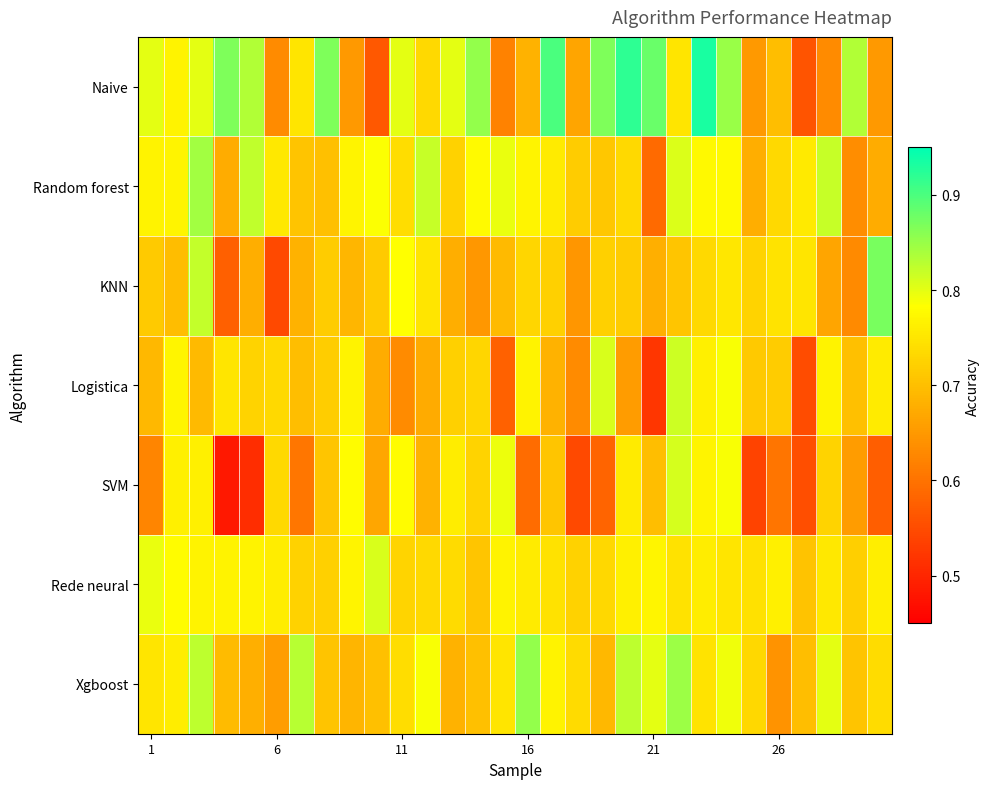

Reading left to right, transcribe all the data shown in this chart.

Naive: 0.8	0.8	0.8	0.9	0.8	0.6	0.8	0.9	0.7	0.6	0.8	0.7	0.8	0.9	0.6	0.7	0.9	0.7	0.9	0.9	0.9	0.8	0.9	0.8	0.7	0.7	0.6	0.6	0.8	0.7
Random forest: 0.8	0.8	0.8	0.7	0.8	0.8	0.7	0.7	0.8	0.8	0.7	0.8	0.7	0.8	0.8	0.8	0.8	0.7	0.7	0.7	0.6	0.8	0.8	0.8	0.7	0.7	0.8	0.8	0.6	0.7
KNN: 0.7	0.7	0.8	0.6	0.7	0.5	0.7	0.7	0.7	0.7	0.8	0.8	0.7	0.6	0.7	0.7	0.7	0.6	0.7	0.7	0.7	0.7	0.7	0.8	0.7	0.7	0.8	0.7	0.6	0.9
Logistica: 0.7	0.8	0.7	0.8	0.7	0.7	0.7	0.7	0.8	0.7	0.6	0.7	0.7	0.7	0.6	0.8	0.7	0.6	0.8	0.7	0.5	0.8	0.8	0.8	0.7	0.7	0.6	0.8	0.7	0.8
SVM: 0.6	0.8	0.8	0.5	0.5	0.7	0.6	0.7	0.8	0.7	0.8	0.7	0.8	0.7	0.8	0.6	0.7	0.5	0.6	0.8	0.7	0.8	0.8	0.8	0.5	0.6	0.6	0.7	0.7	0.6
Rede neural: 0.8	0.8	0.8	0.8	0.8	0.8	0.7	0.7	0.8	0.8	0.7	0.7	0.7	0.7	0.8	0.8	0.7	0.7	0.7	0.8	0.8	0.7	0.8	0.7	0.7	0.8	0.7	0.8	0.7	0.8
Xgboost: 0.8	0.8	0.8	0.7	0.7	0.7	0.8	0.7	0.7	0.7	0.7	0.8	0.7	0.7	0.8	0.9	0.8	0.7	0.7	0.8	0.8	0.8	0.7	0.8	0.7	0.6	0.7	0.8	0.7	0.7